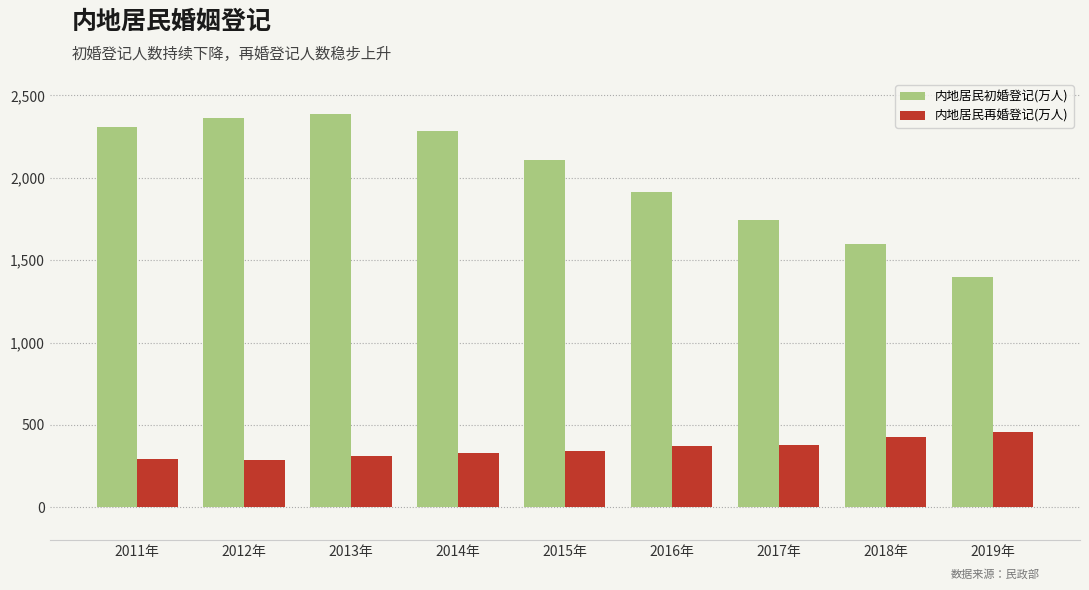

What is the lowest value of the 内地居民初婚登记(万人) series?

1398.7